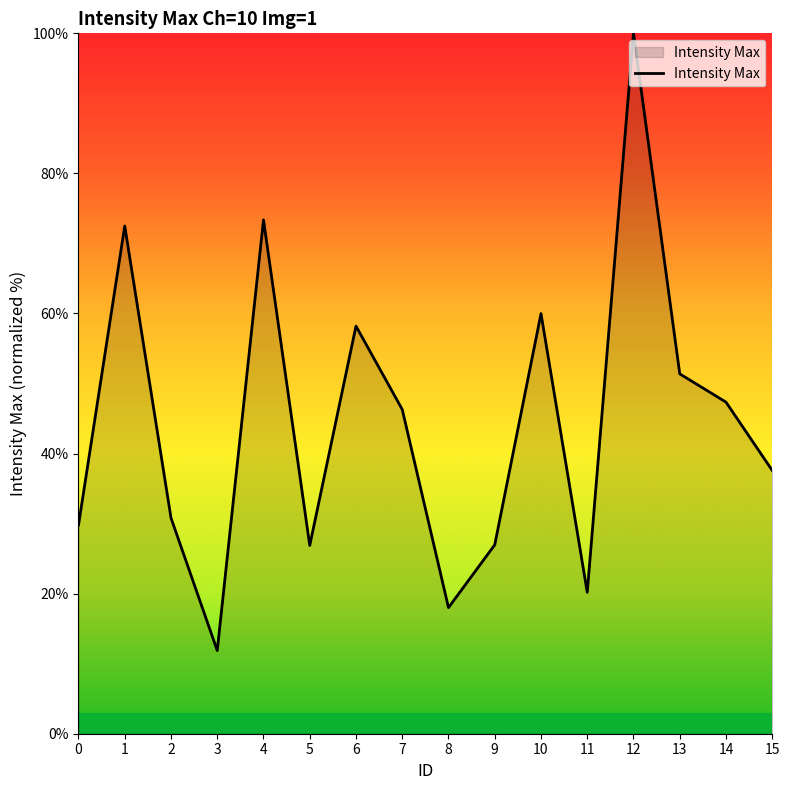

Approximately how many times larger is the value at 15 compared to 4?

0.5